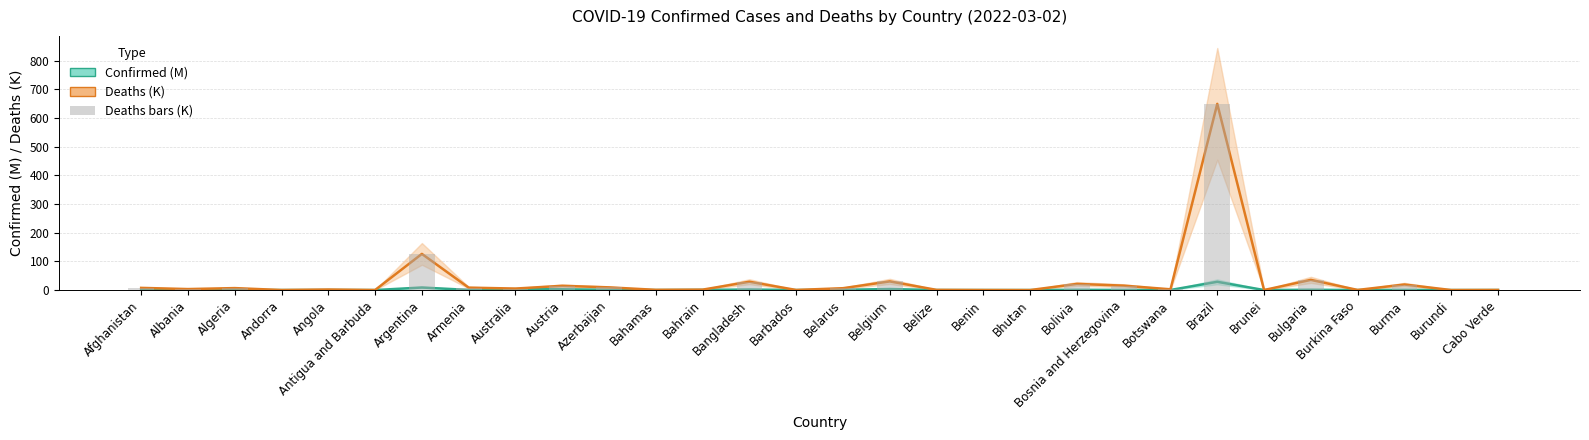

Is it true that Confirmed (M) equals 1.4 at Bolivia?

False